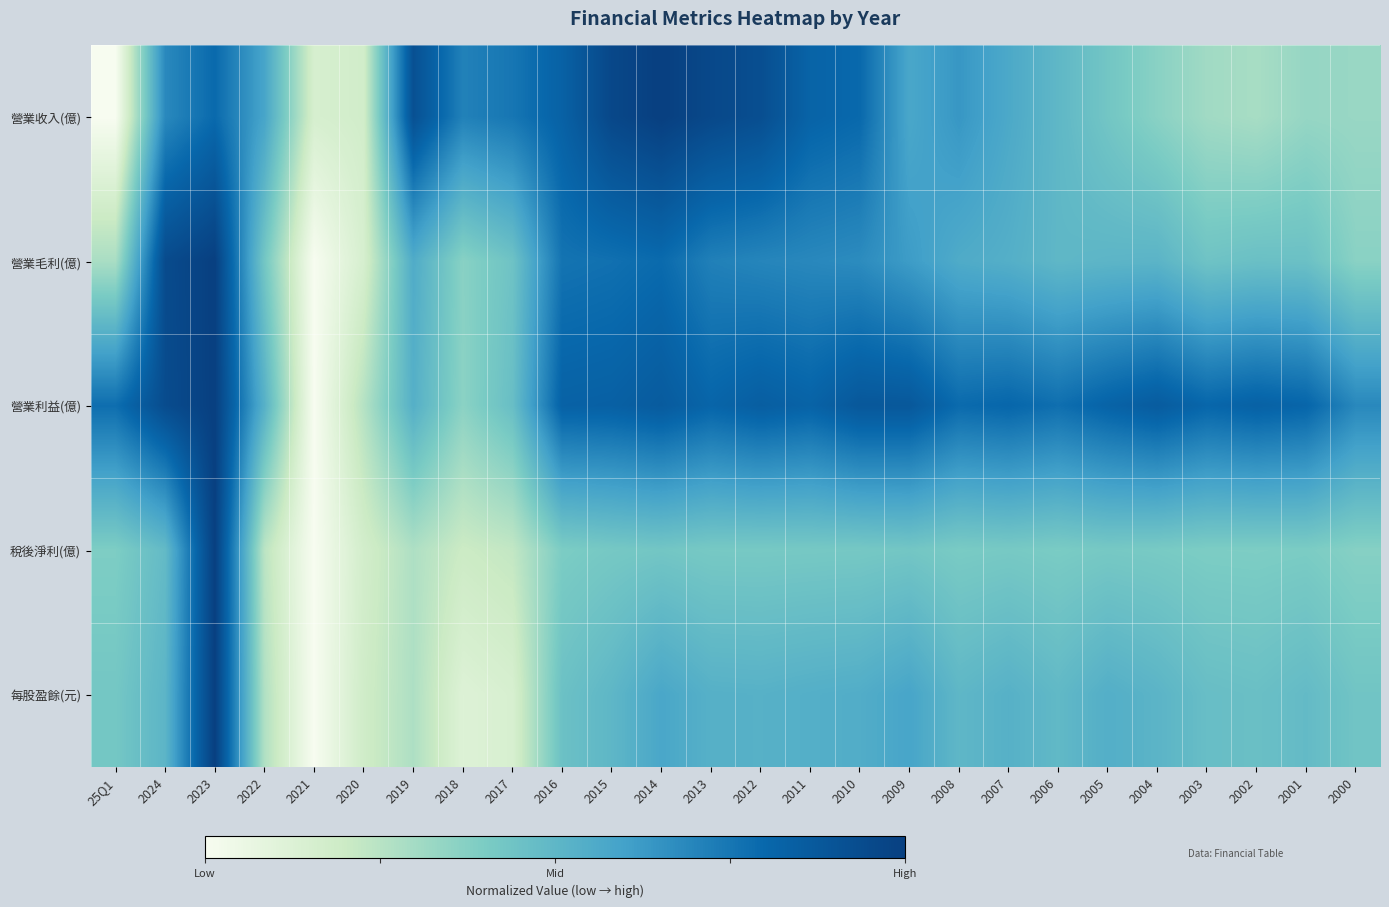

Which series changed the most between 2013 and 2012?

營業利益(億)